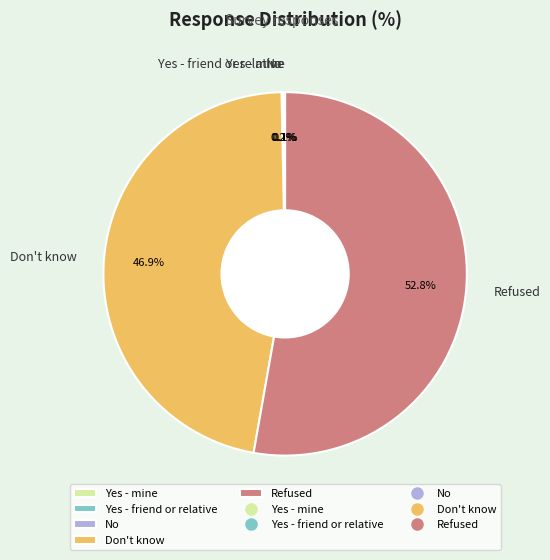

Is the sum of Don't know and Refused greater than half?

Yes